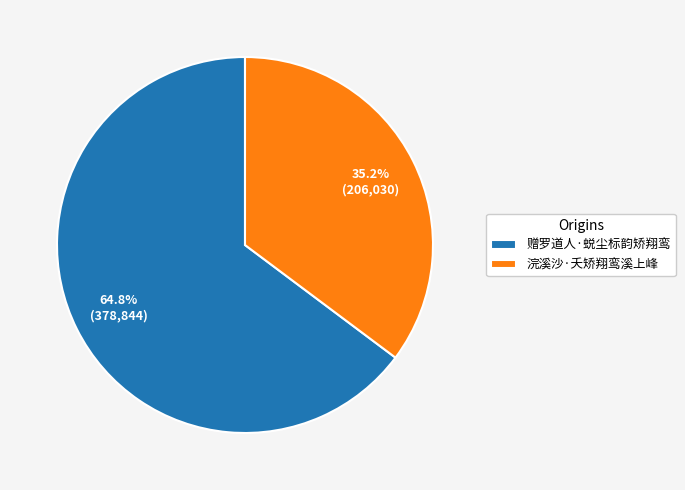

Which category has the biggest portion of the pie?

赠罗道人·蜕尘标韵矫翔鸾